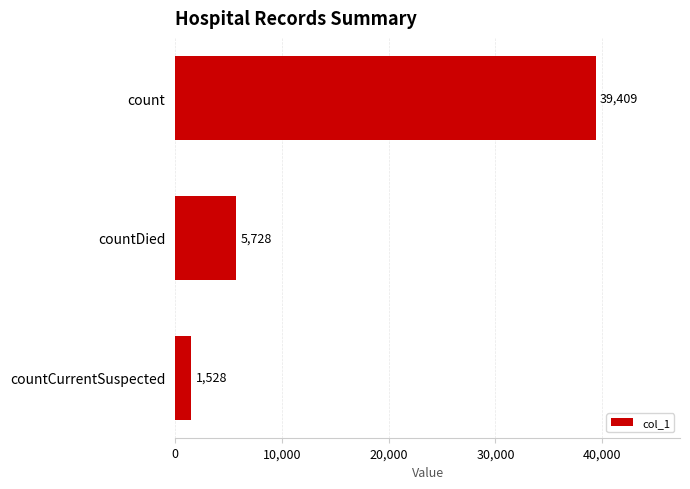

What is the maximum value shown in the chart?

39409